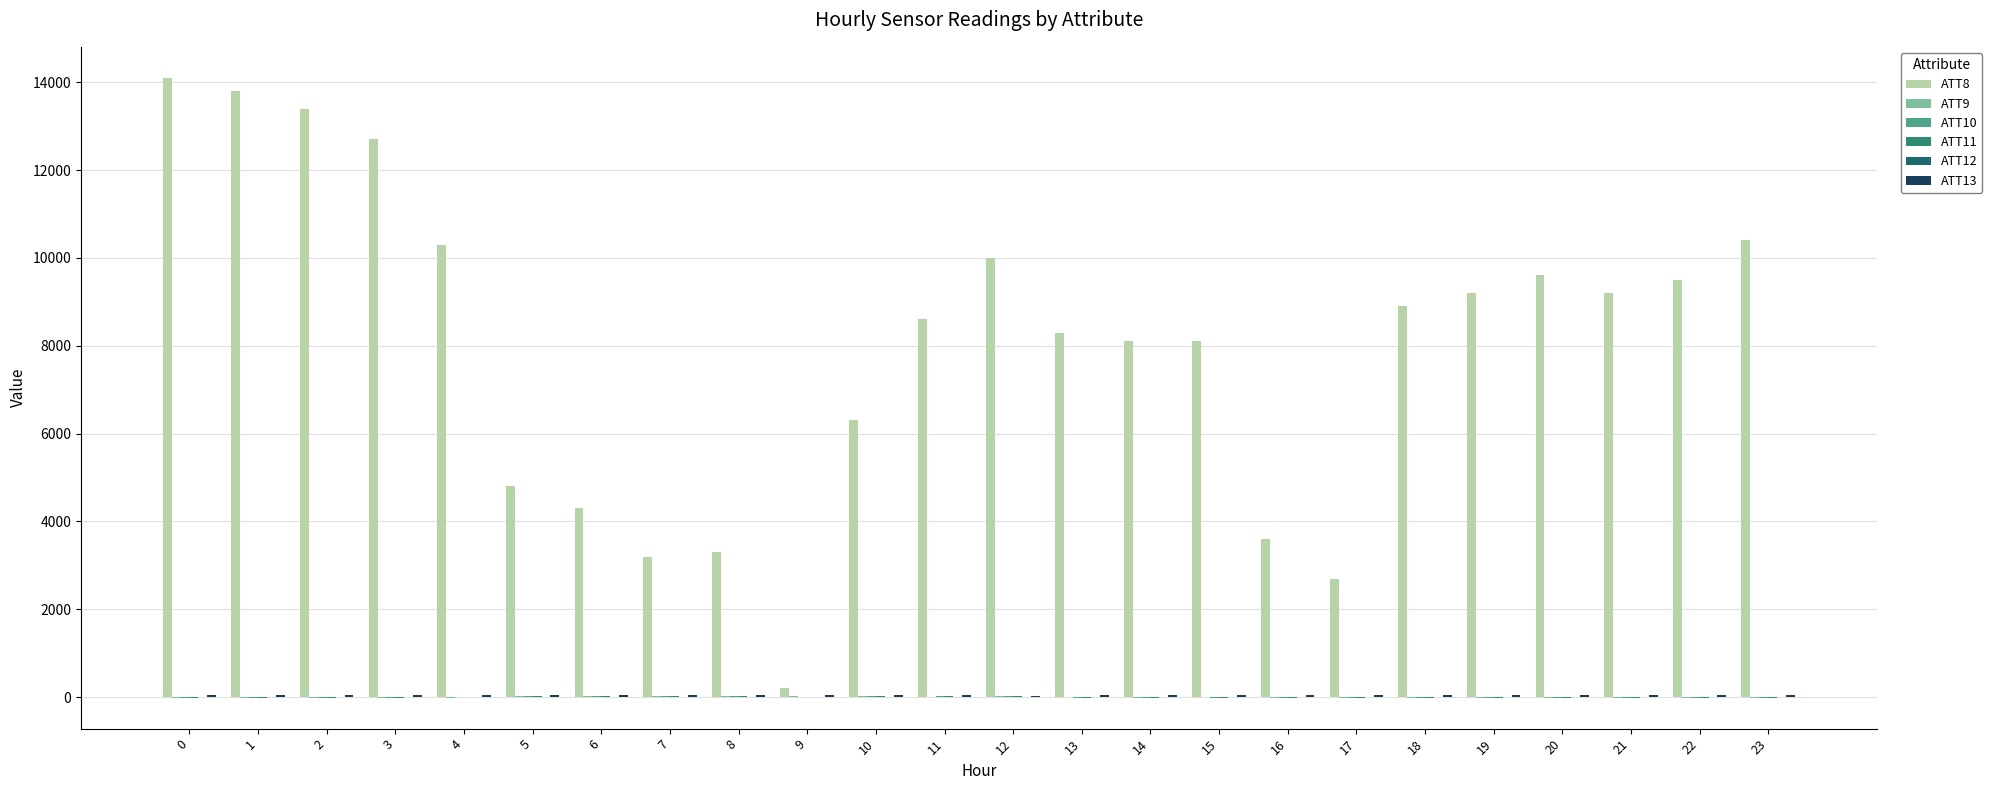

Which has a higher value, 16 or 5?

5